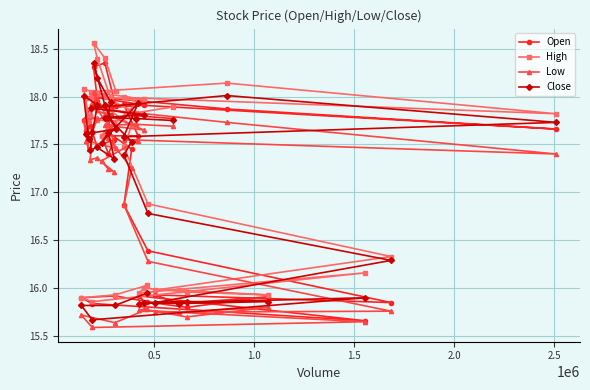

What is the value of the Close point at the 11th from the left?

18.2